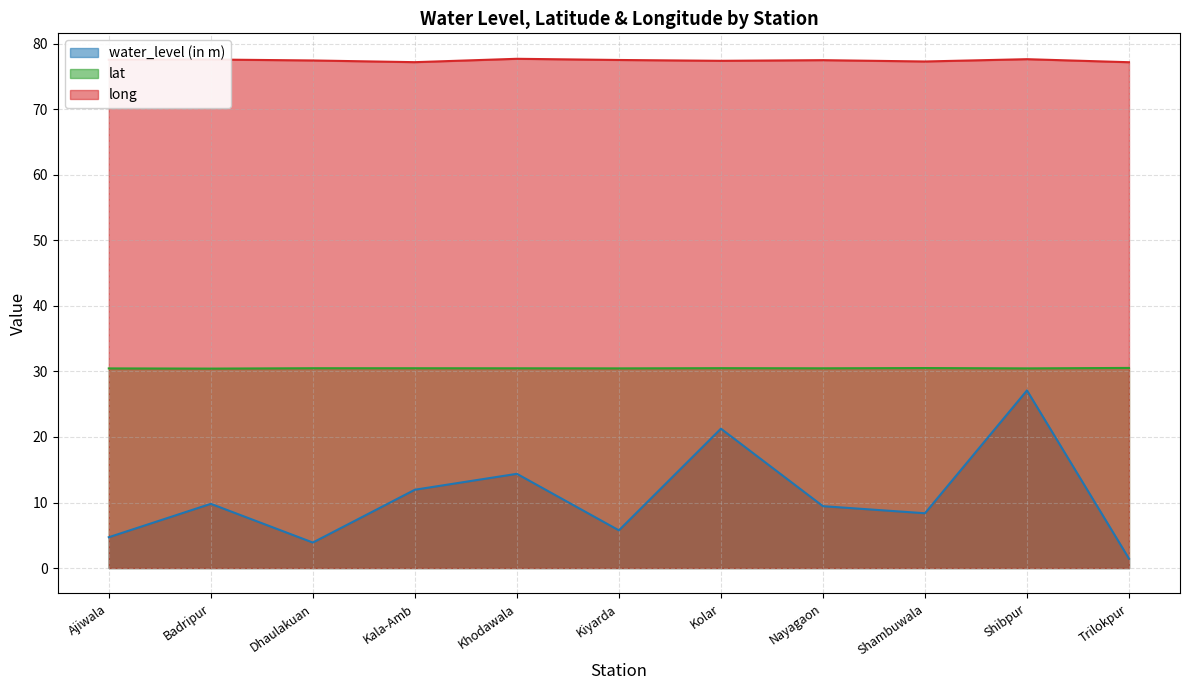

What is the minimum value shown in the chart?

1.4